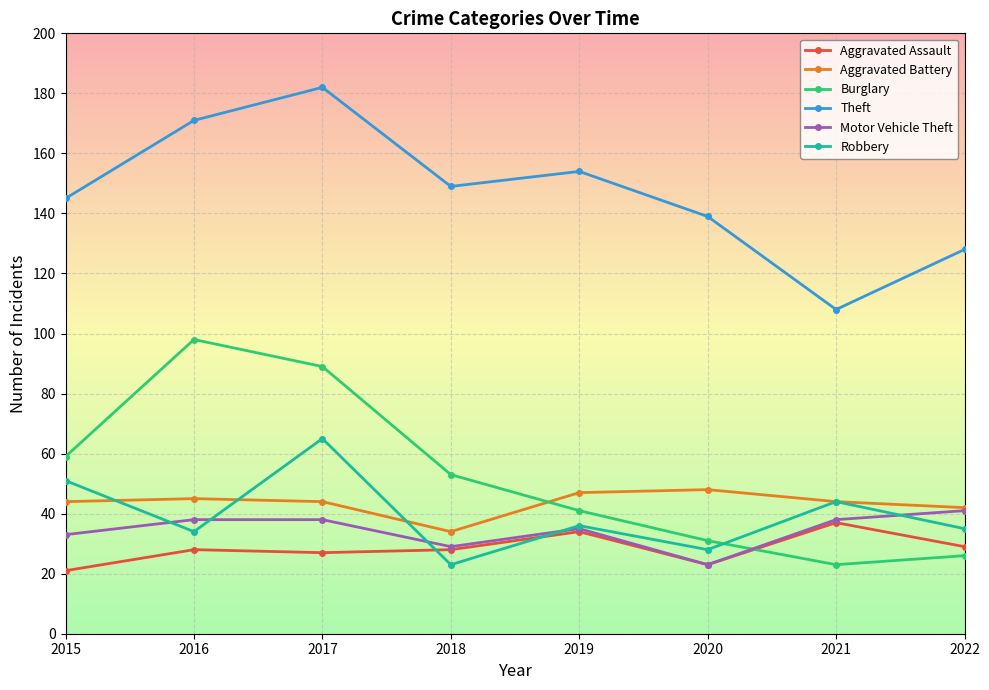

How many interior local valleys does the Motor Vehicle Theft series have?

2